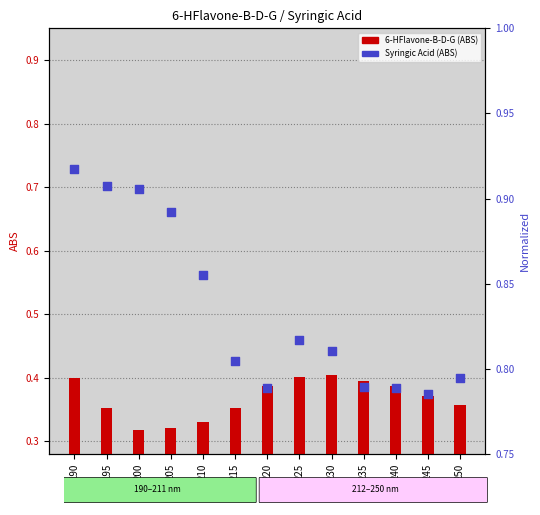

Which series reaches the maximum Y coordinate?

Syringic Acid (ABS)